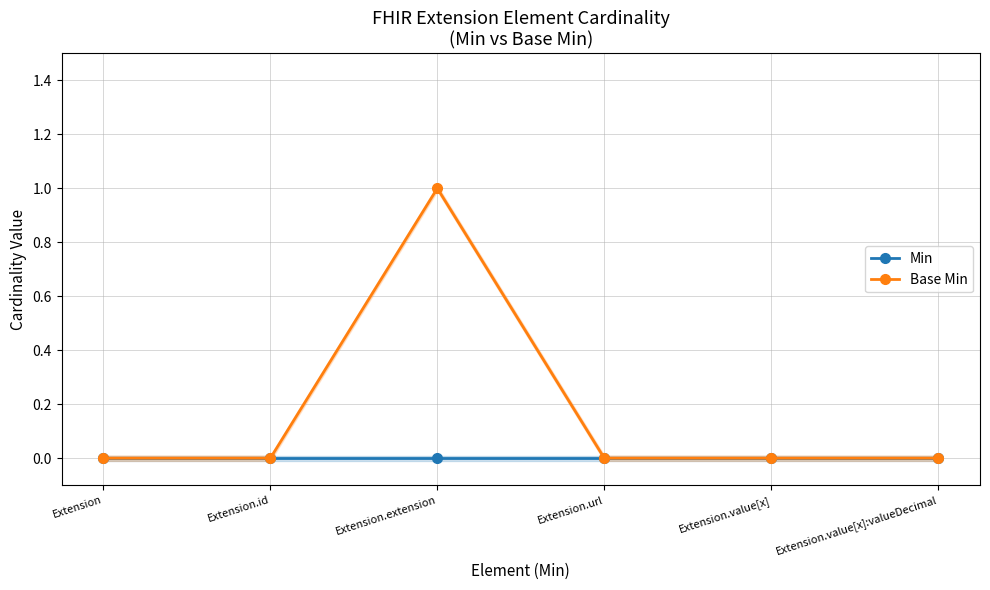

How many positive values does the Base Min series have?

1